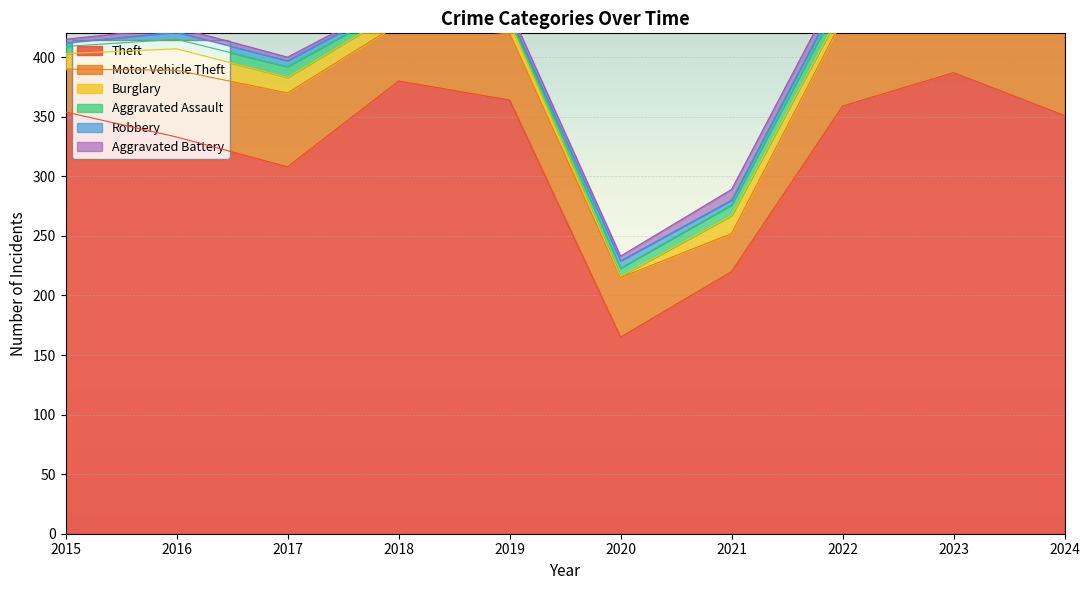

At which category does Theft reach its first local peak?

2018